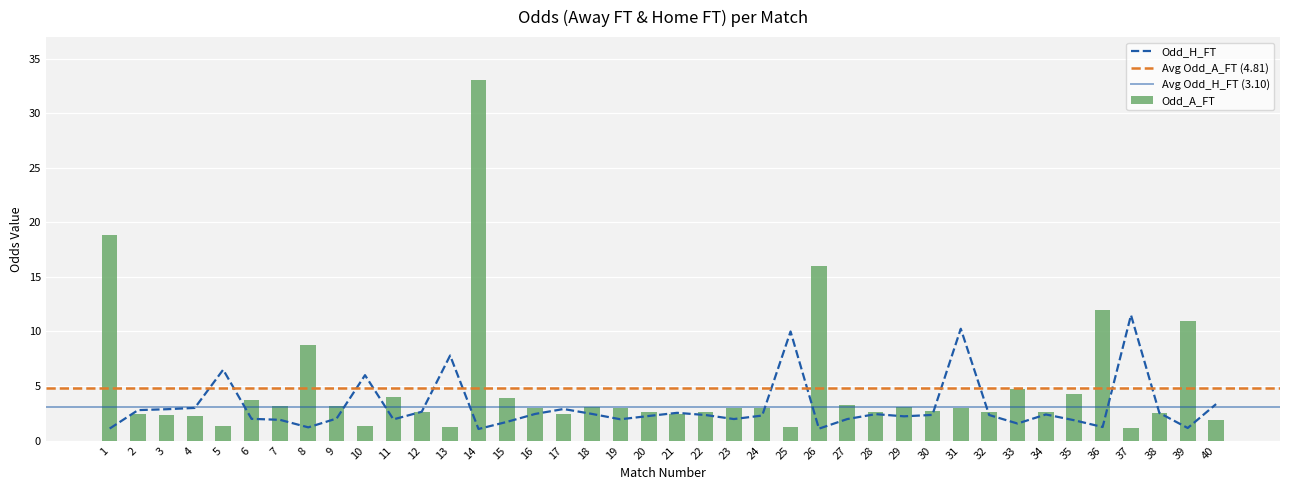

Is it true that Odd_H_FT equals 3.9 at 5?

False